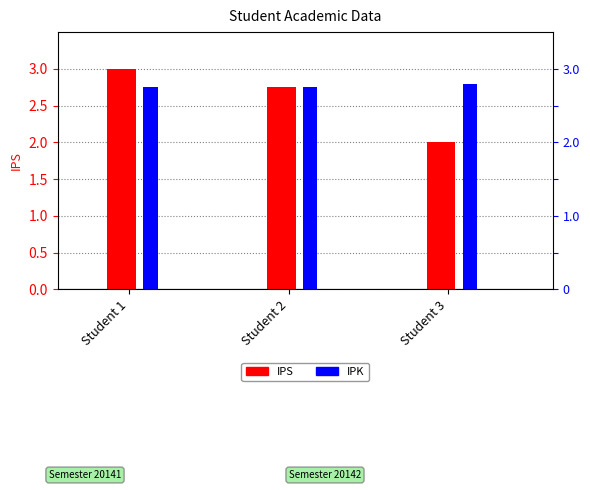

The value of IPS at Student 3 is 2.0. True or false?

True